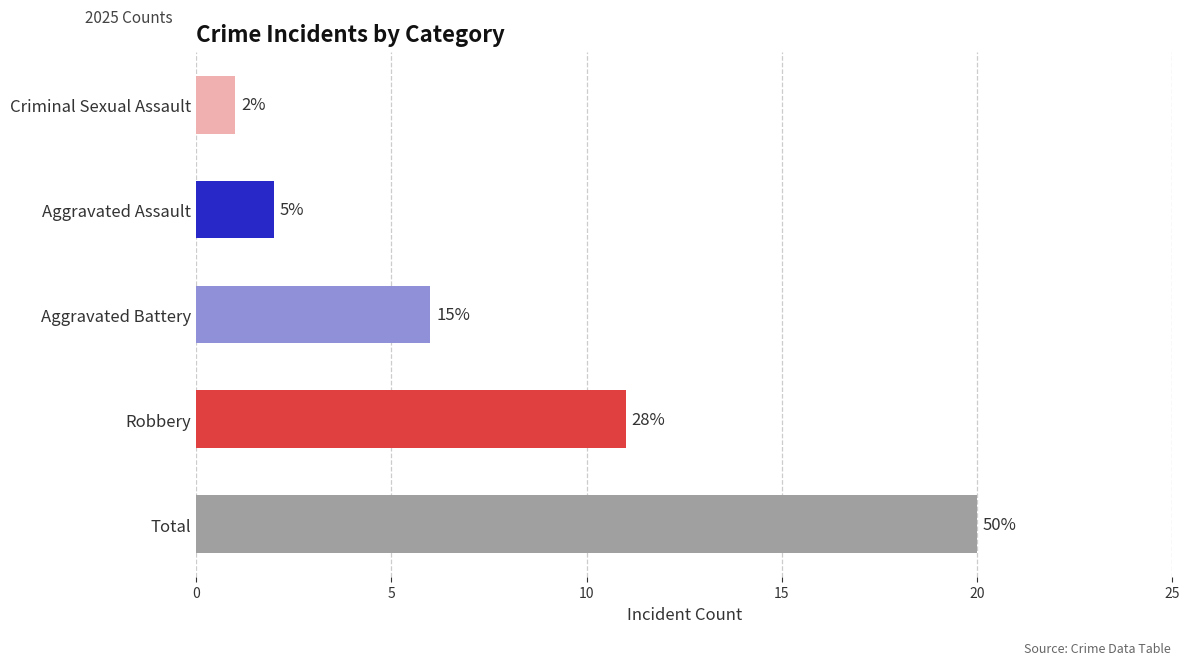

Are the bars horizontal?

Yes